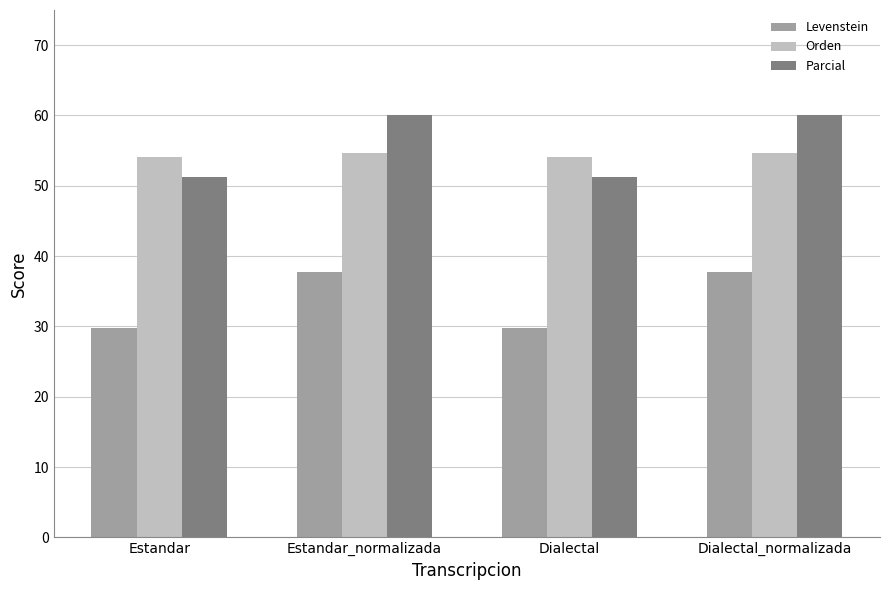

Reading left to right, extract all data points from this chart.

Levenstein: 29.8	37.7	29.8	37.7
Orden: 54.2	54.7	54.2	54.7
Parcial: 51.2	60.0	51.2	60.0